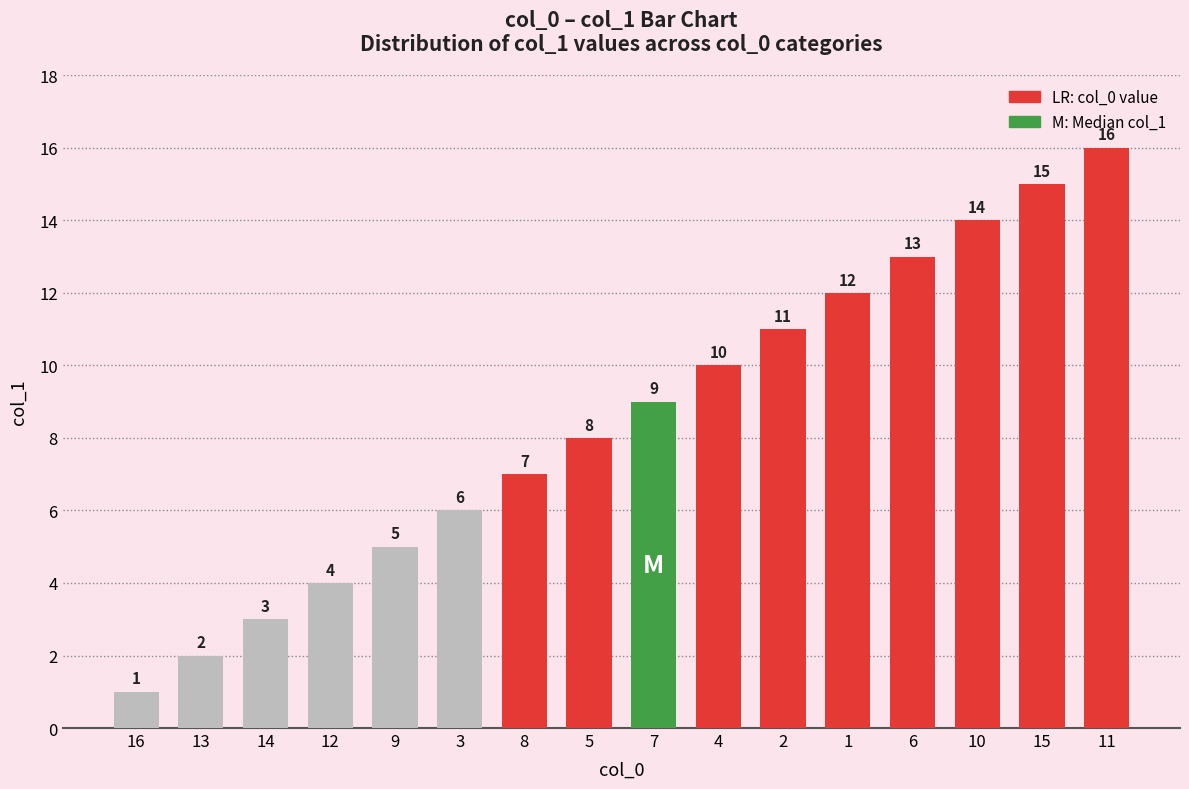

What is the ratio of the value at 11 to the value at 15?

1.1